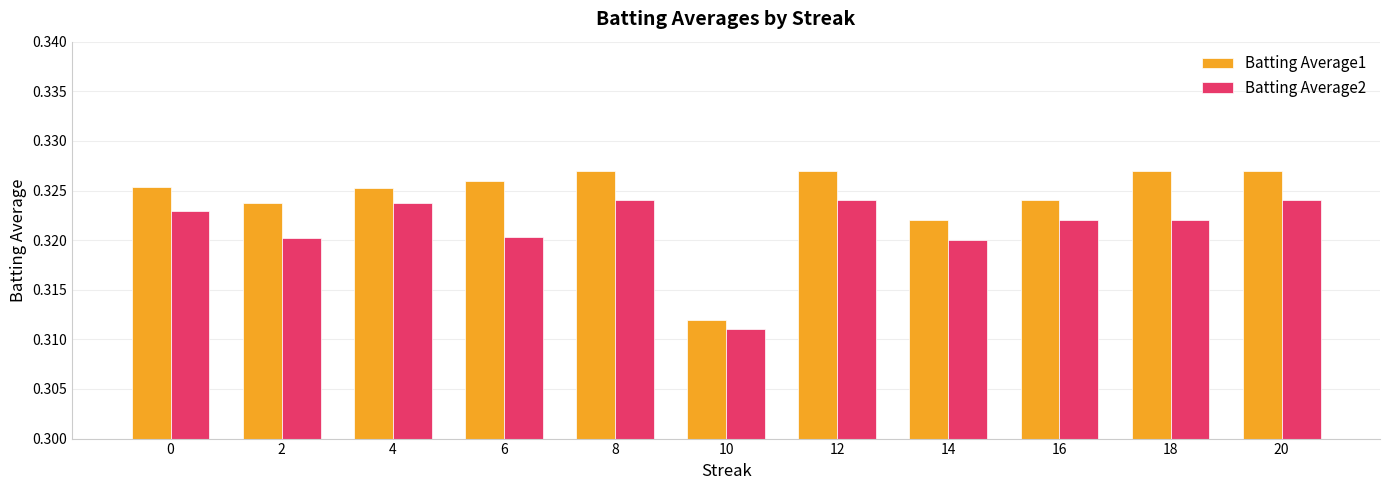

Which label corresponds to the smallest value in the chart?

10